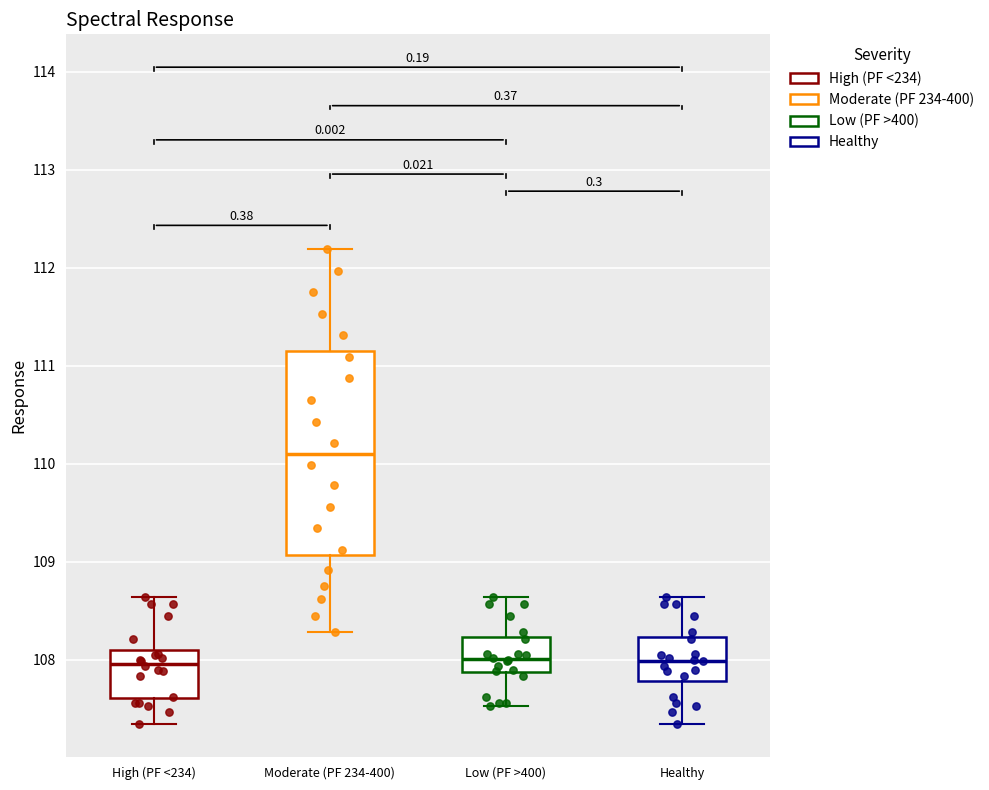

Reading left to right, read every box against the y-axis: the position of its median line, the range the box covers, and the ends of its whiskers. The values are not printed on the chart, so give them approximately, as read against the axis.

High (PF <234): median 108.0, box 107.6 to 108.1, whiskers 107.3 to 108.6
Moderate (PF 234-400): median 110.1, box 109.1 to 111.1, whiskers 108.3 to 112.2
Low (PF >400): median 108.0, box 107.9 to 108.2, whiskers 107.5 to 108.6
Healthy: median 108.0, box 107.8 to 108.2, whiskers 107.3 to 108.6